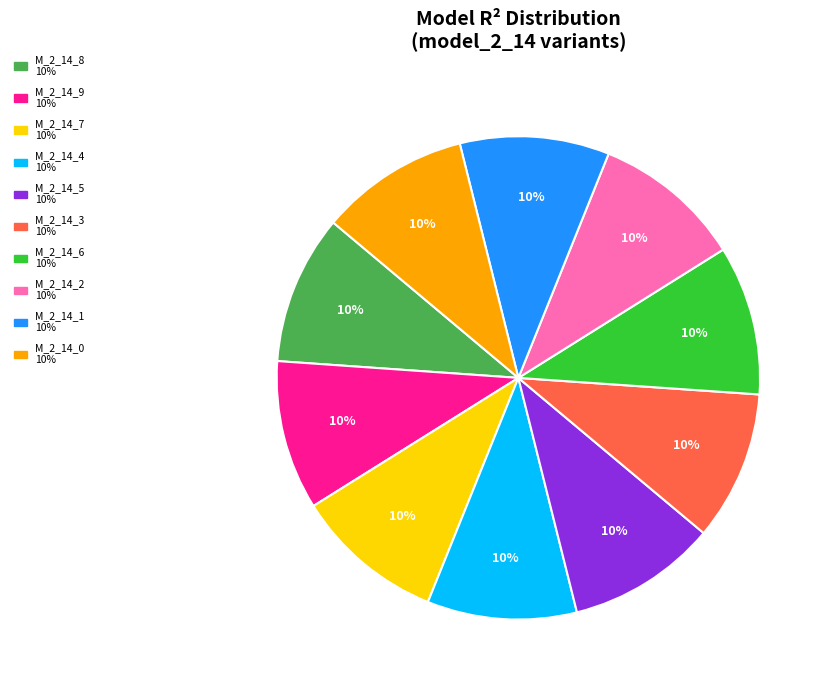

Count the number of slices in the pie.

10